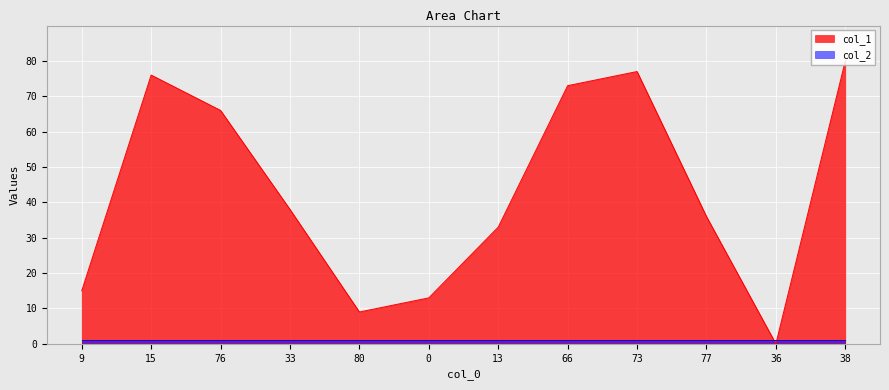

What is the label of the 12th point from the left?

38